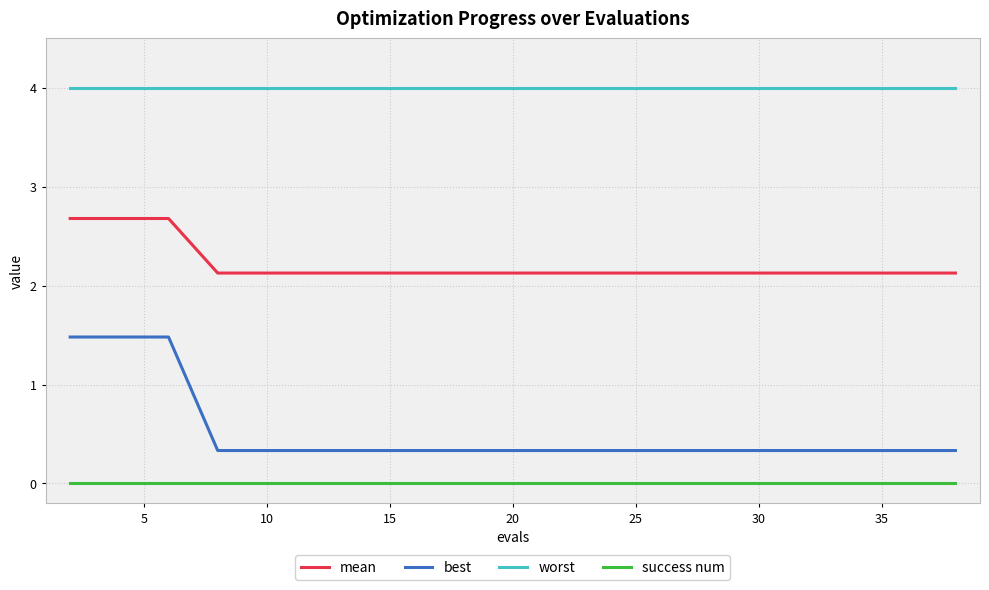

Which series has the widest spread of values?

best